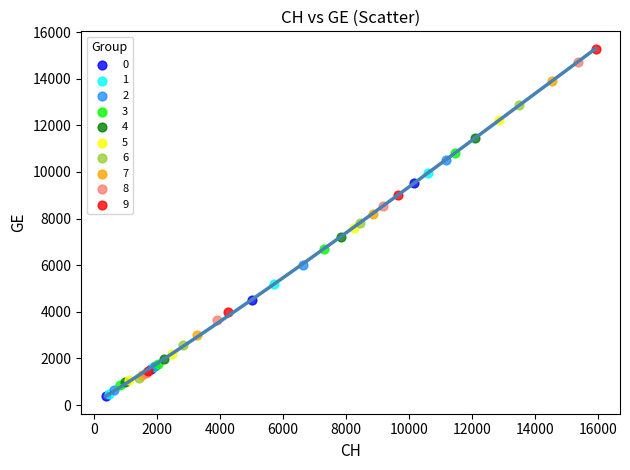

Which series has the widest spread of Y values?

9